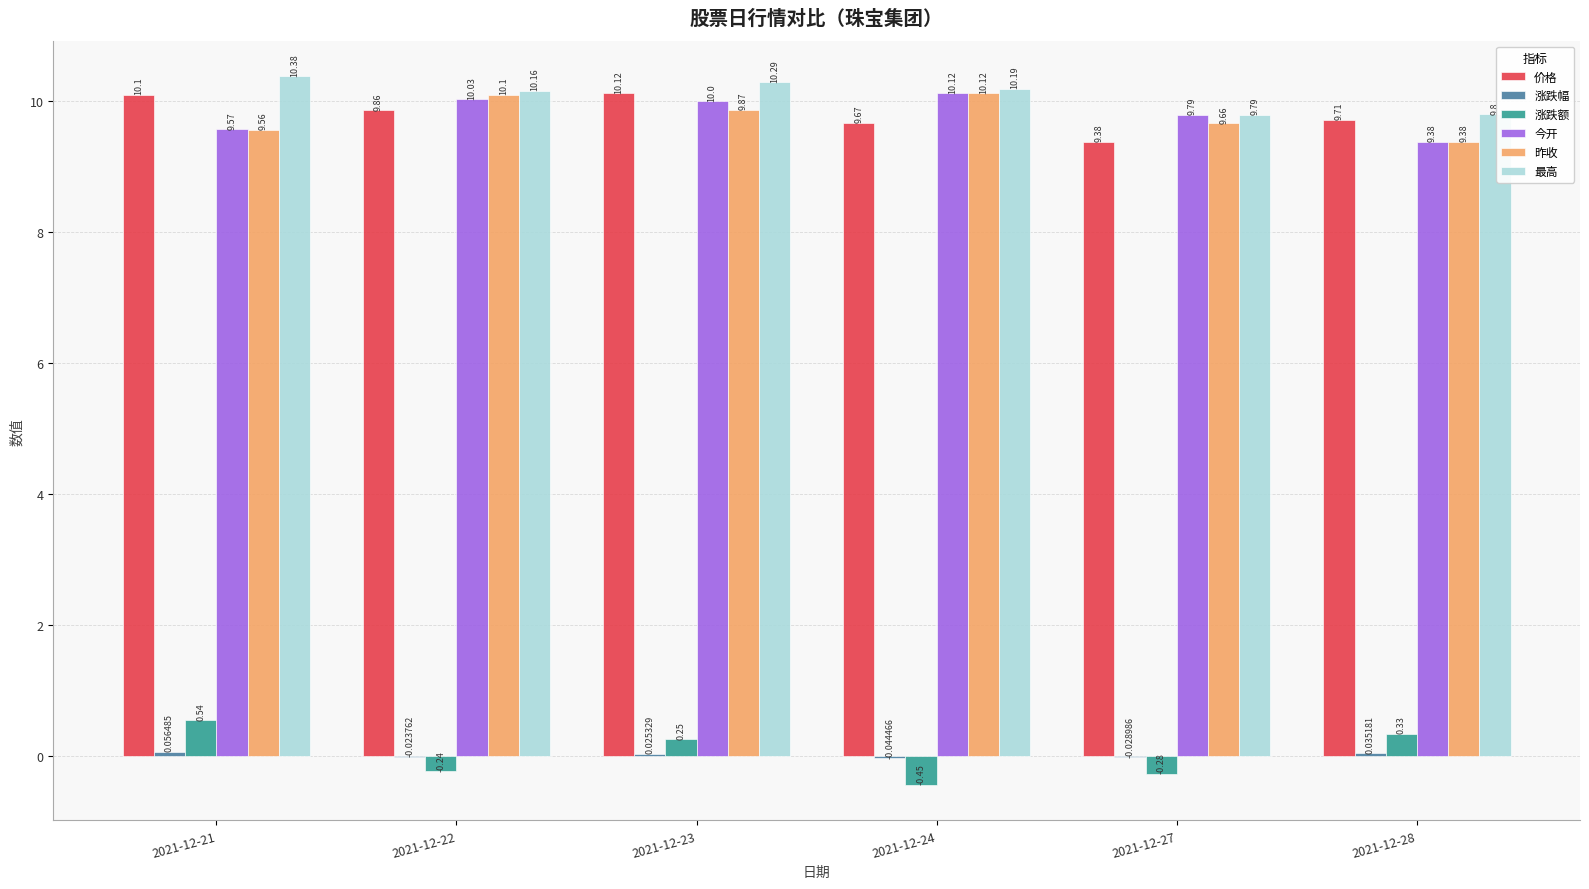

Are the bars grouped side by side (vs. stacked)?

Yes